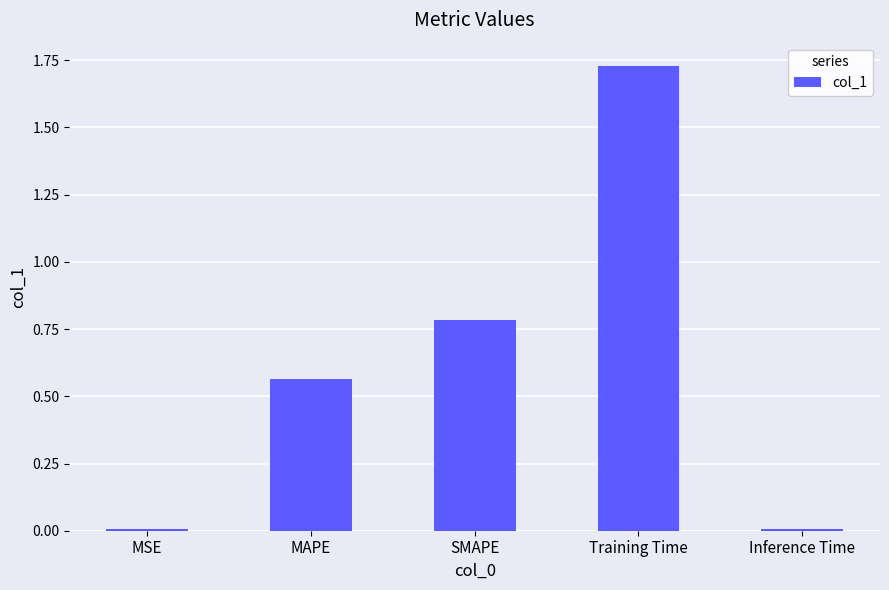

What is the sum of all values?

3.1